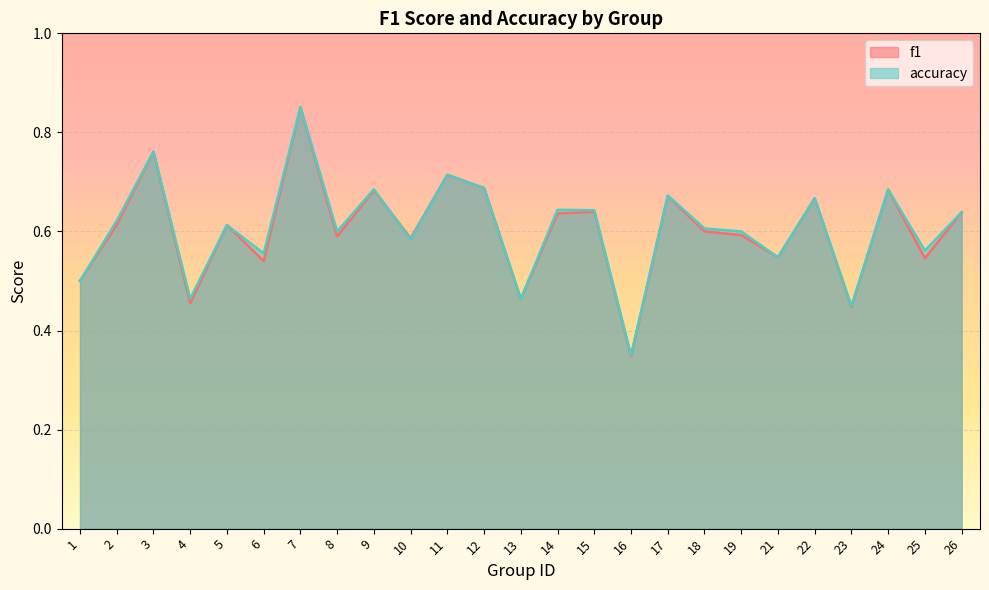

At which label is f1 closest to 0?

16